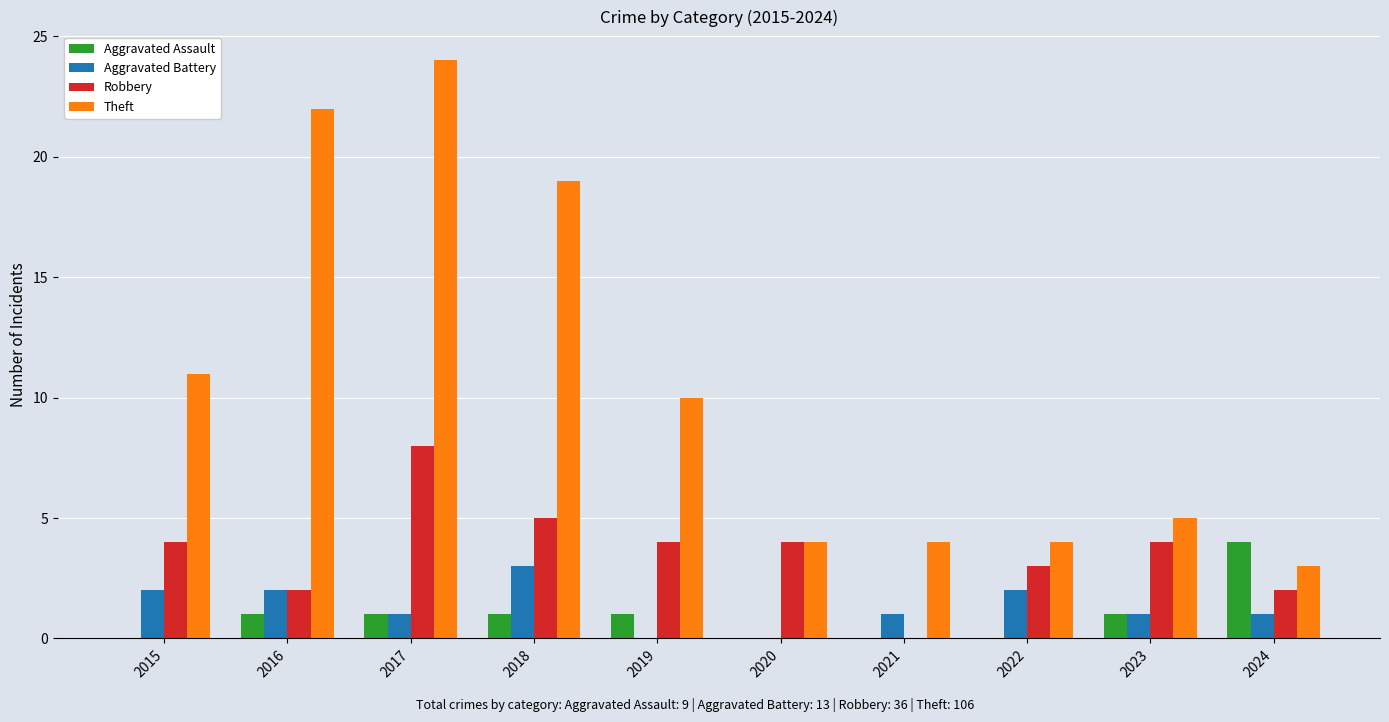

What are all the series names shown in the legend?

Aggravated Assault, Aggravated Battery, Robbery, Theft